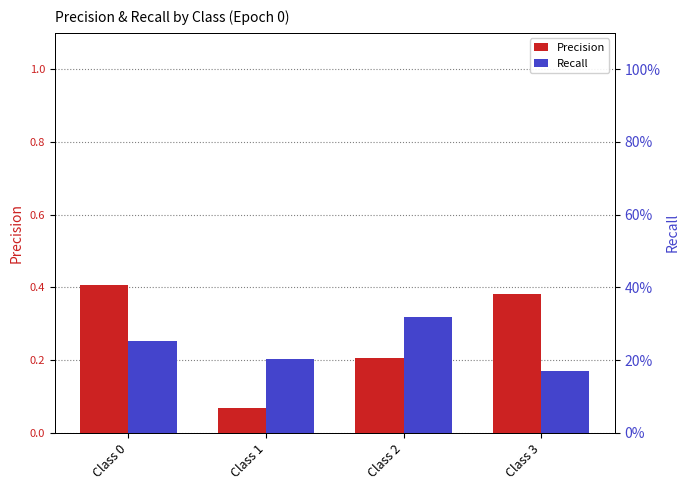

What is the difference between the highest and lowest values at Class 2?

0.1